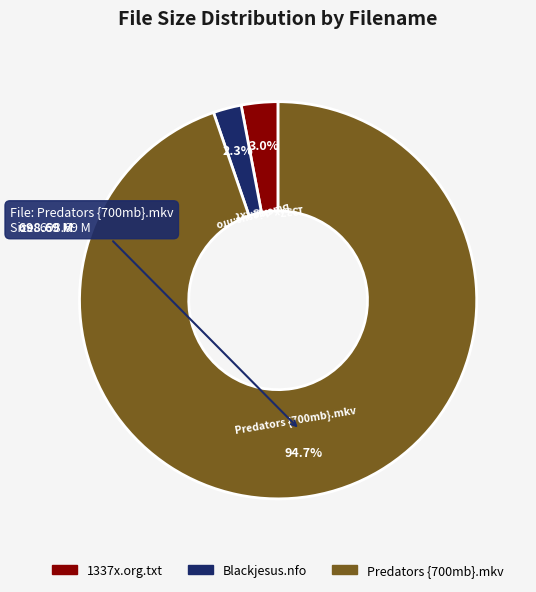

How many slices are in this pie chart?

3